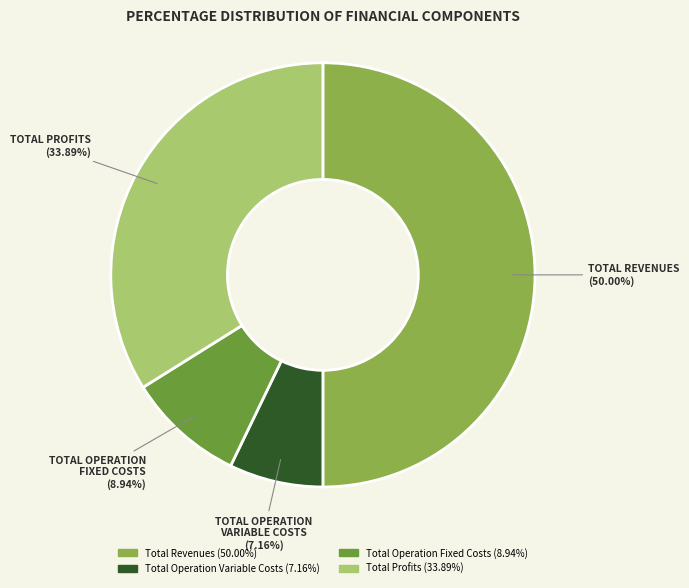

To the nearest percent, what is the difference between the largest and smallest slice percentages?

43%